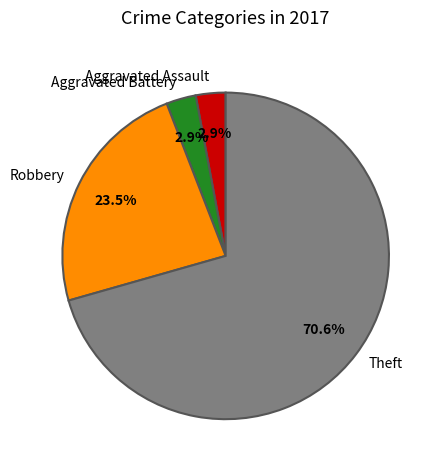

How many segments does this pie chart have?

4